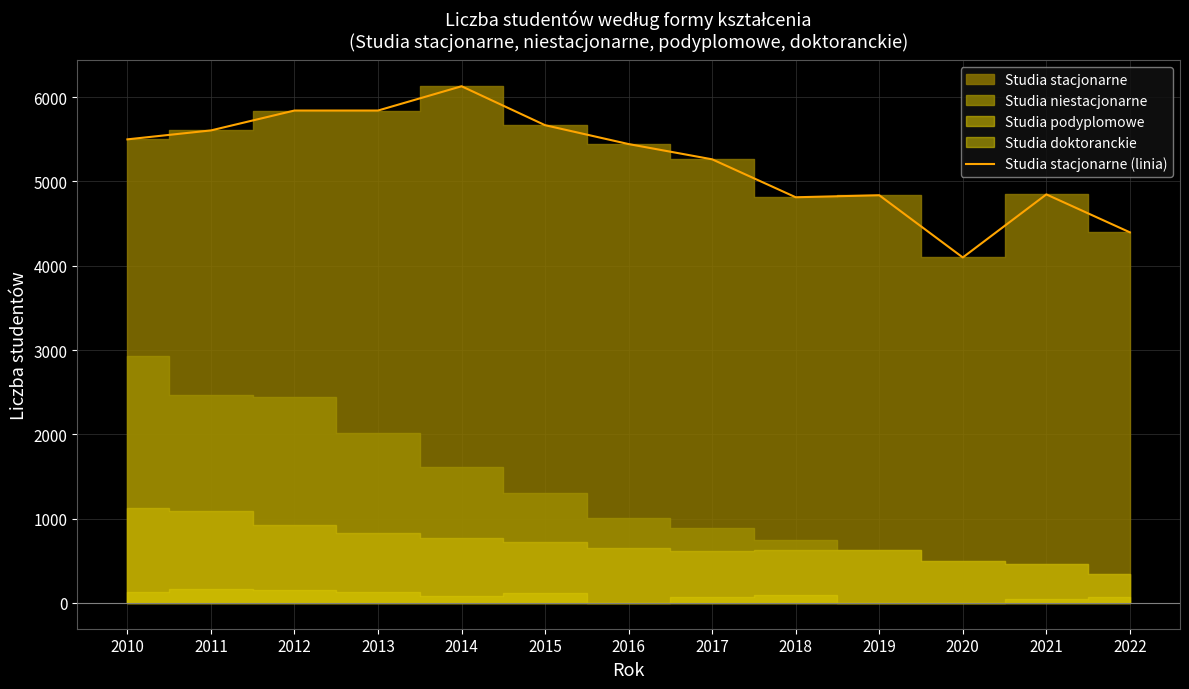

At which category does the data reach its first local valley?

2018